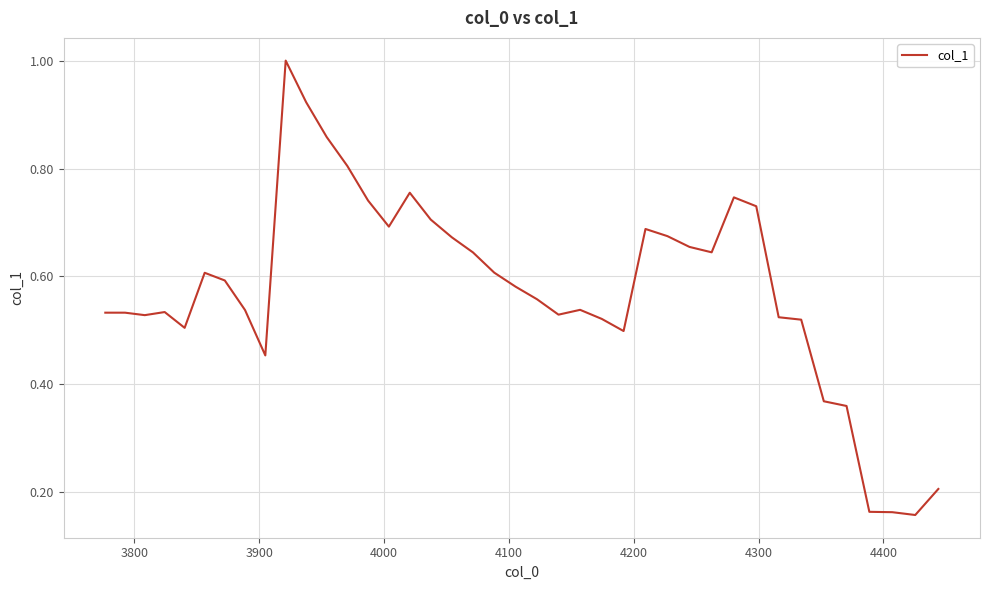

What is the maximum value shown in the chart?

1.0